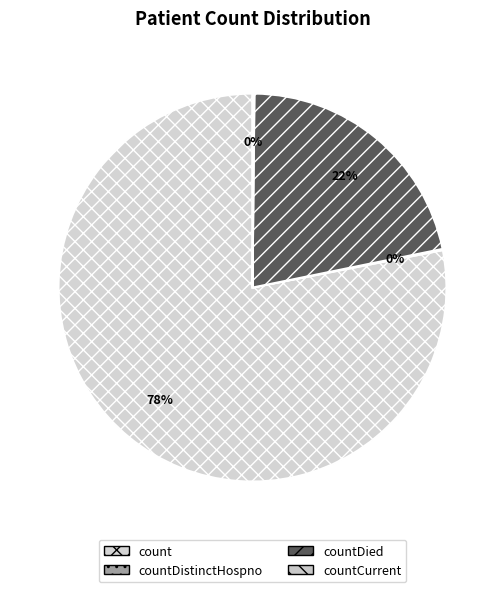

What percentage do countDistinctHospno and countDied together represent?

21.8%